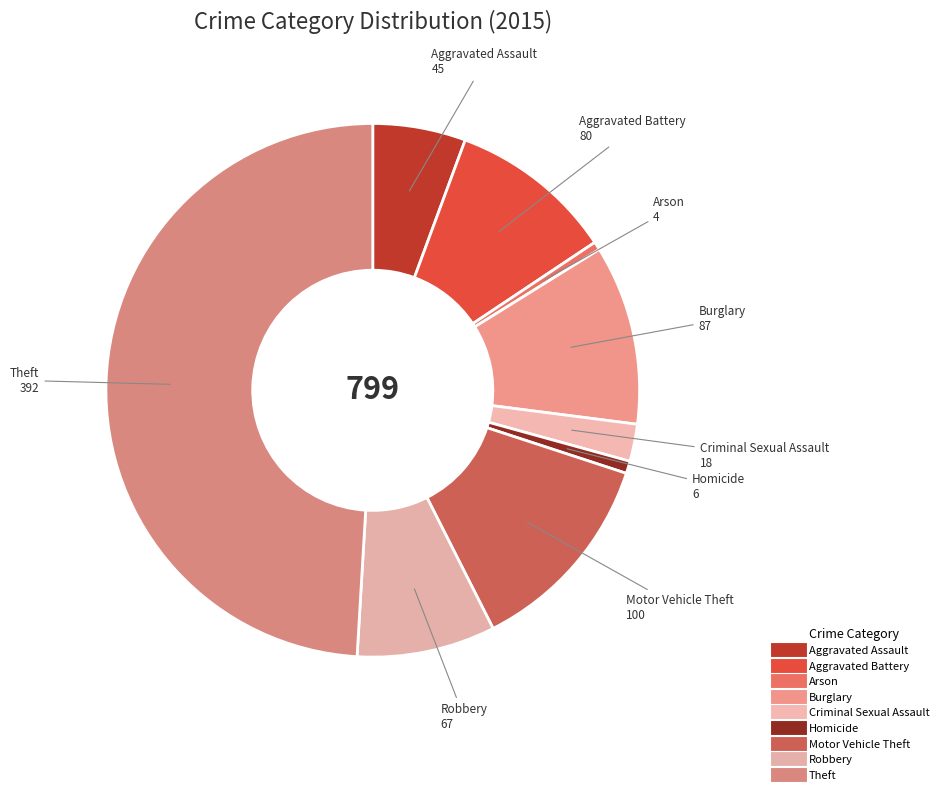

Count the number of slices in the pie.

9